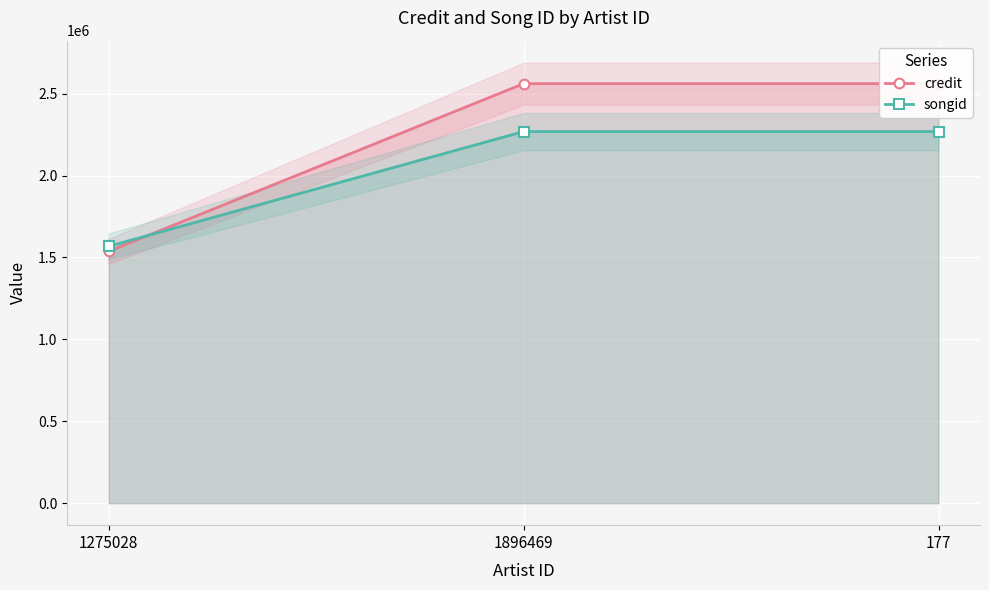

What is the average value of the credit series?

2219961